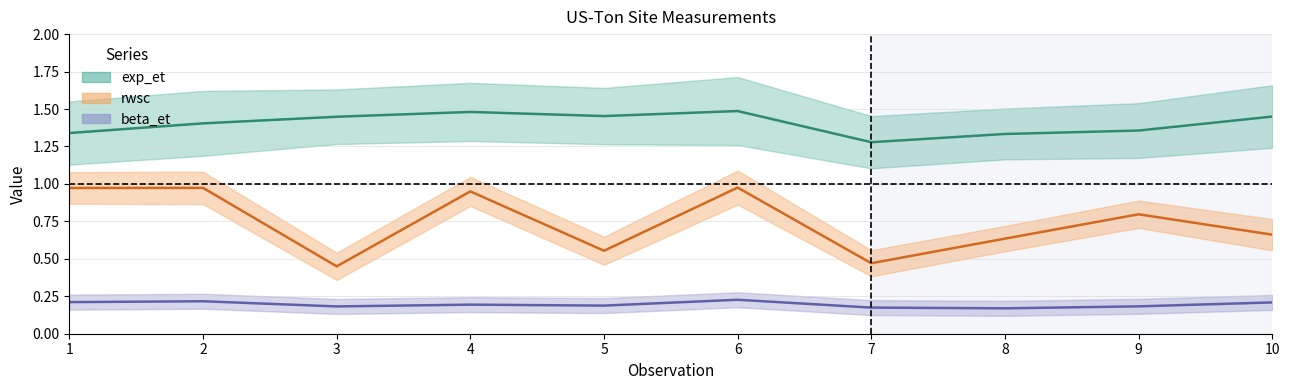

What are all the series names shown in the legend?

exp_et, beta_et, rwsc